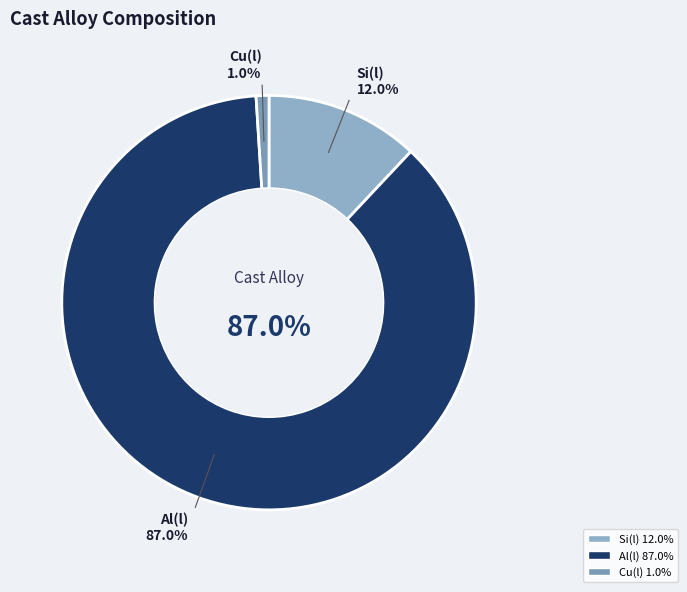

What is the largest slice in the pie chart?

Al(l)